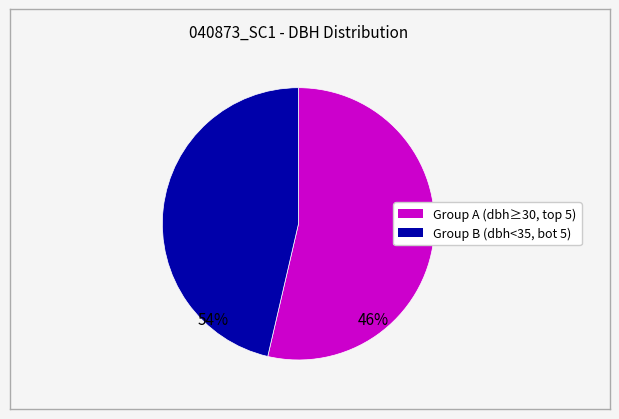

Does any single category account for the majority?

Yes